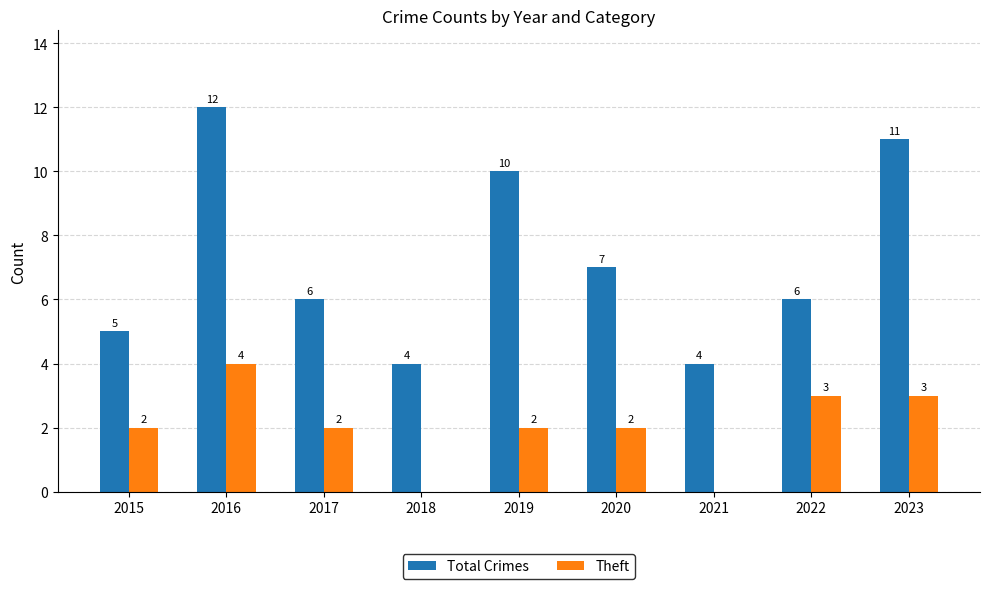

At which label is Total Crimes closest to 8?

2020